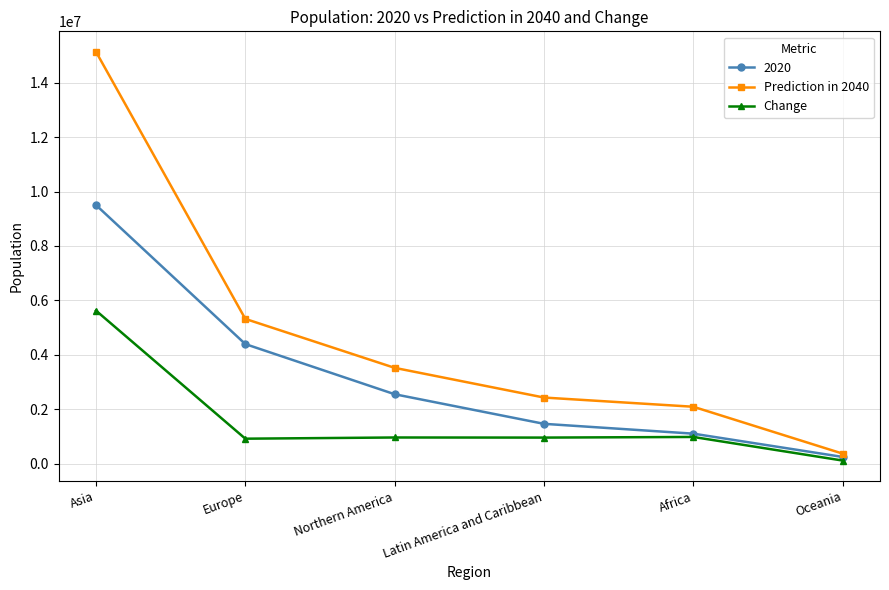

Is the value of Prediction in 2040 at Africa greater than the value of Change at Northern America?

Yes